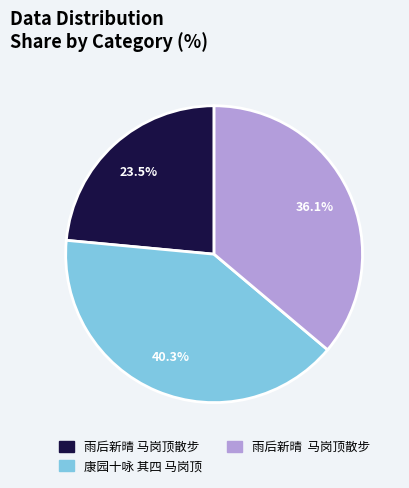

Does any single category account for the majority?

No